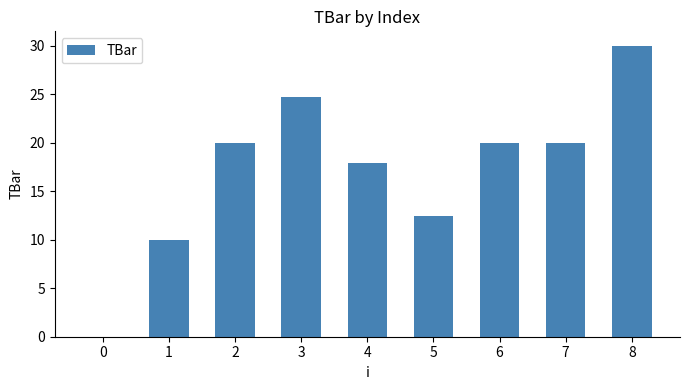

What is the approximate value at 4?

18.0